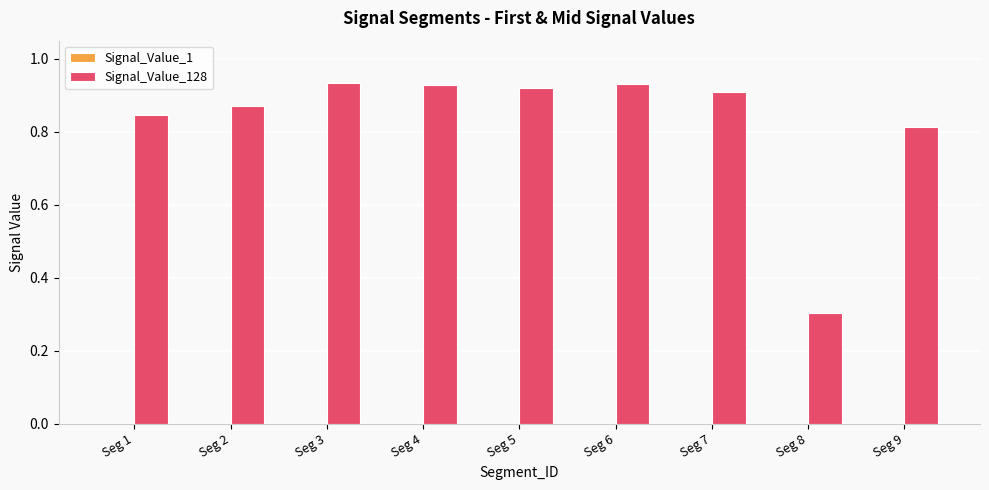

How many distinct data groups are displayed?

2